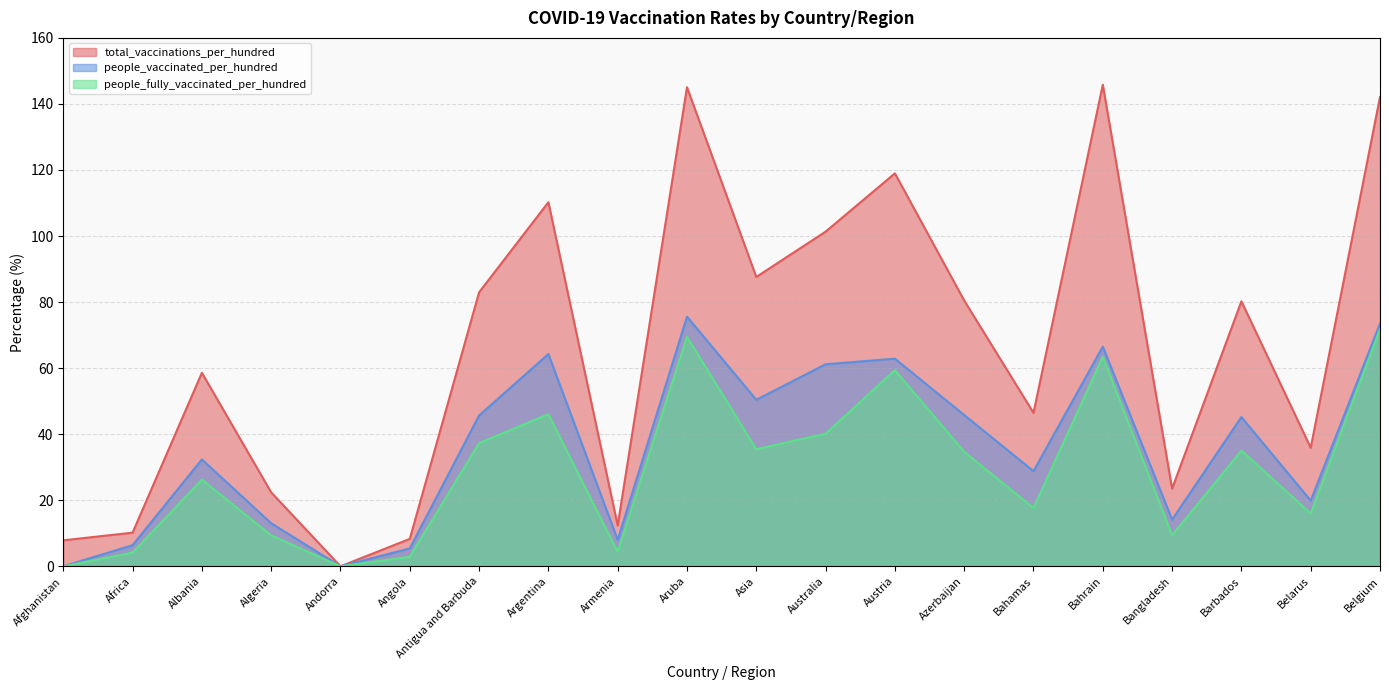

At how many categories does at least one series exceed 39?

12